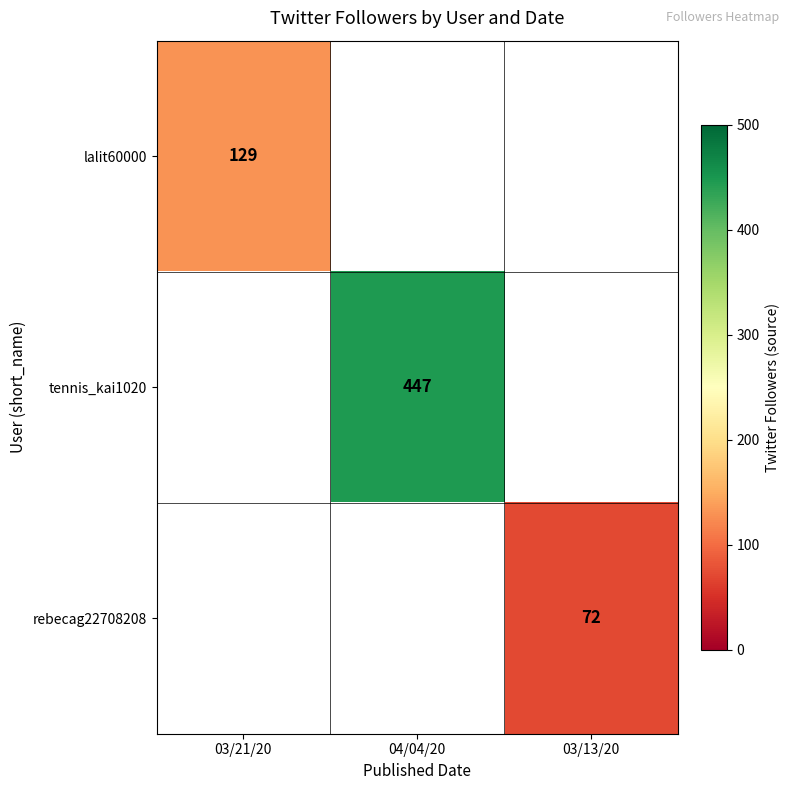

Is it true that lalit60000 equals 129 at 03/21/20?

True